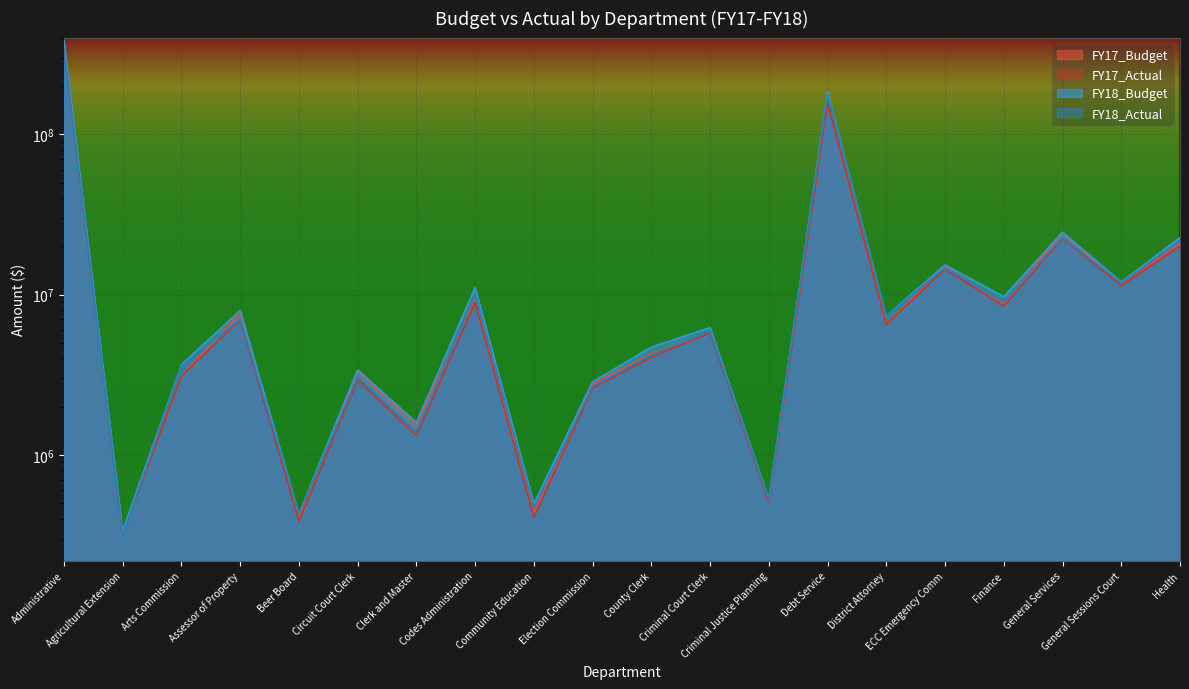

Rank the series at Arts Commission from lowest to highest value.

FY17_Actual, FY17_Budget, FY18_Actual, FY18_Budget